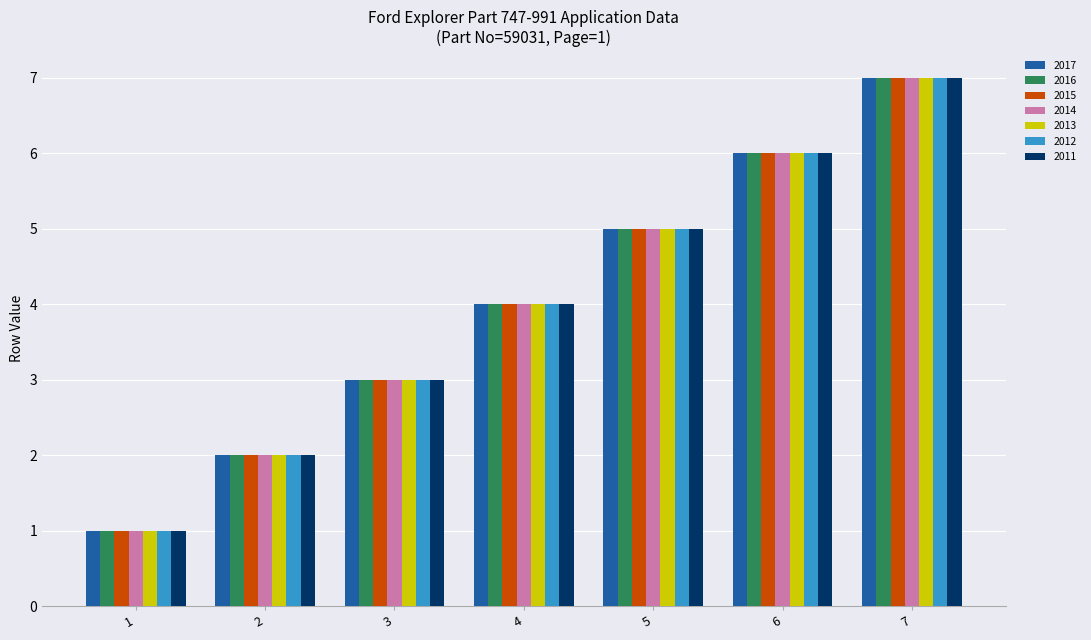

True or false: 2017 has a value of 6 at 4.

False